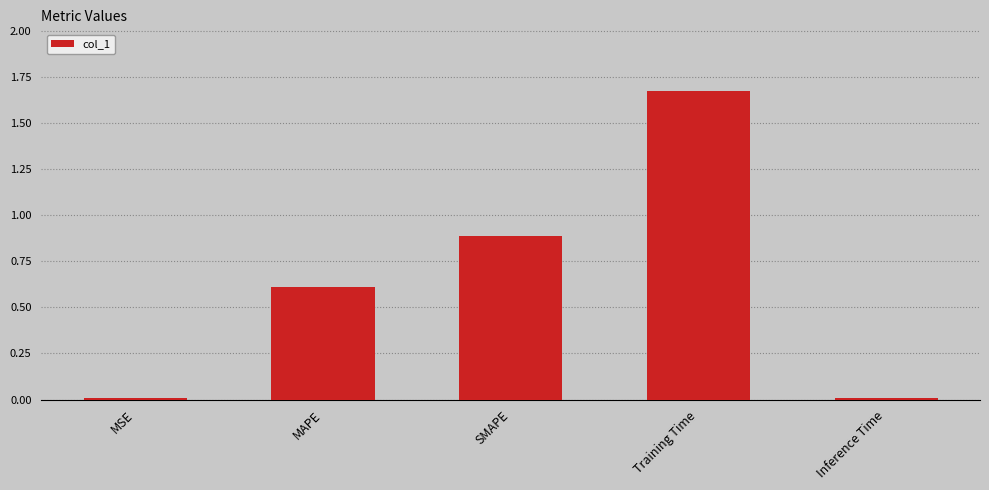

What is the sum of all values?

3.2